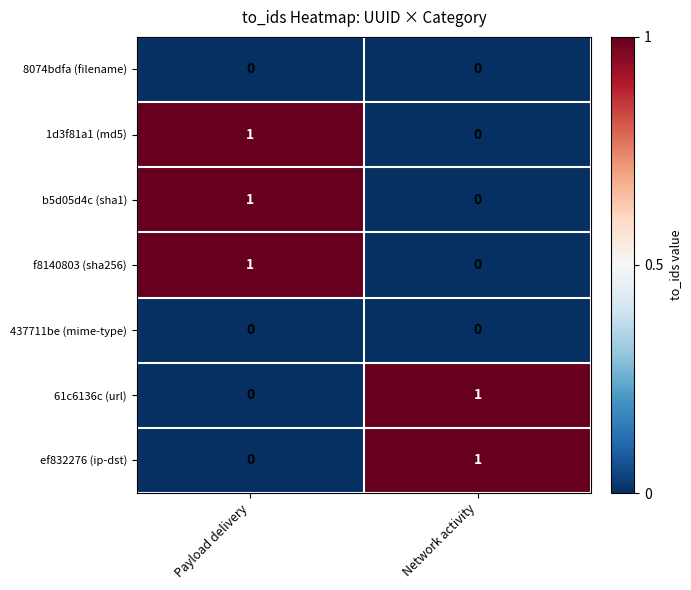

Reading right to left, transcribe all the data shown in this chart.

8074bdfa (filename): Network activity=0	Payload delivery=0
1d3f81a1 (md5): Network activity=0	Payload delivery=1
b5d05d4c (sha1): Network activity=0	Payload delivery=1
f8140803 (sha256): Network activity=0	Payload delivery=1
437711be (mime-type): Network activity=0	Payload delivery=0
61c6136c (url): Network activity=1	Payload delivery=0
ef832276 (ip-dst): Network activity=1	Payload delivery=0